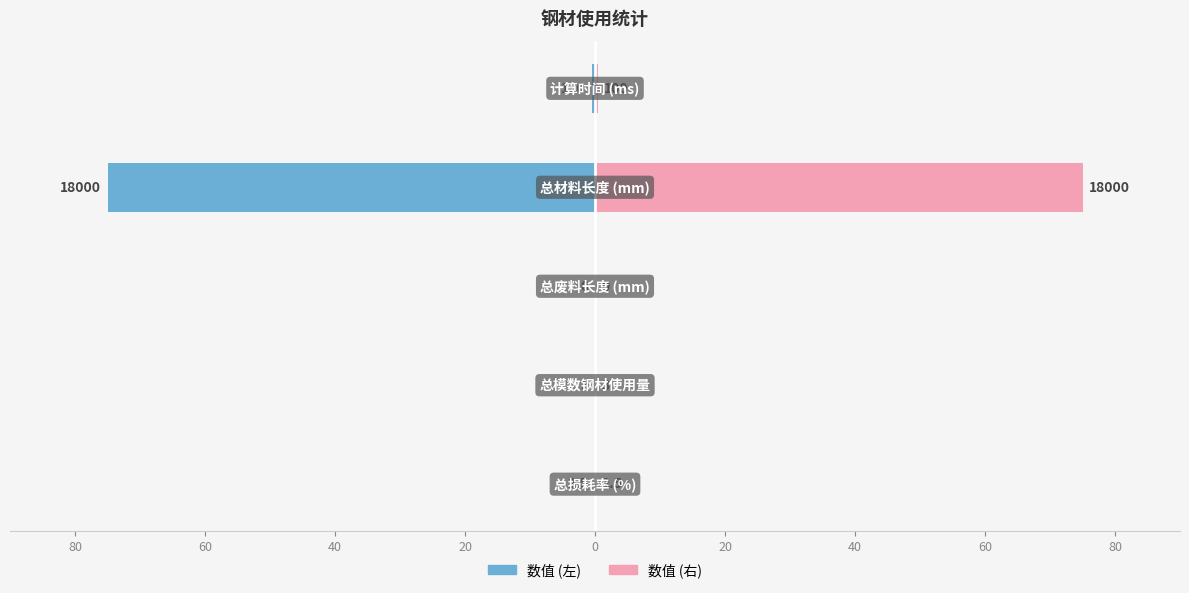

How many bars are there in total?

10